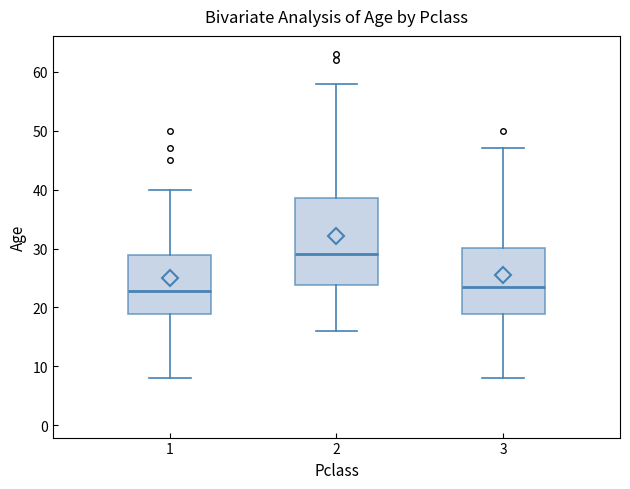

Where does the lower whisker of the box at x = 3 end on the y-axis? The values are not printed on the chart, so give them approximately, as read against the axis.

8